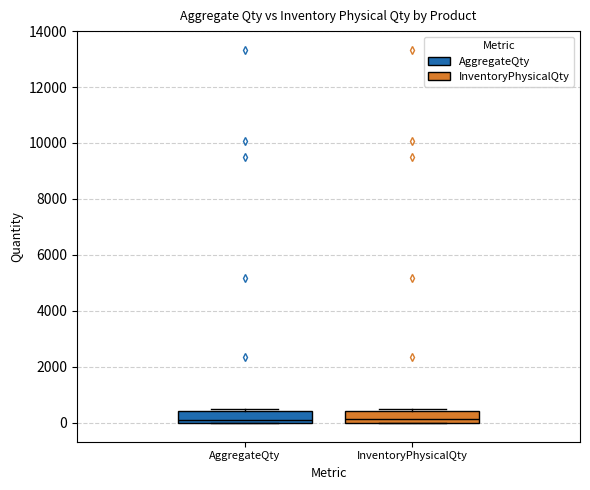

Reading left to right, read every box against the y-axis: the position of its median line, the range the box covers, and the ends of its whiskers. The values are not printed on the chart, so give them approximately, as read against the axis.

AggregateQty: median 0 (just above the box's lower edge), box 0 to 400, whiskers 0 to 400 (just above the box's upper edge)
InventoryPhysicalQty: median 200, box 0 to 400, whiskers 0 to 400